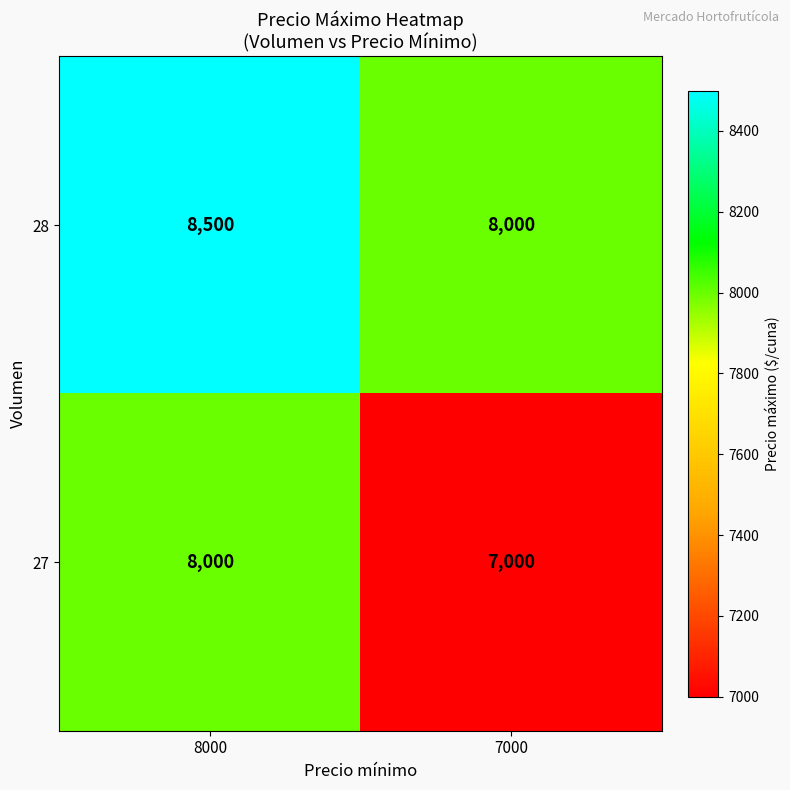

At how many categories does at least one series exceed 8371?

1